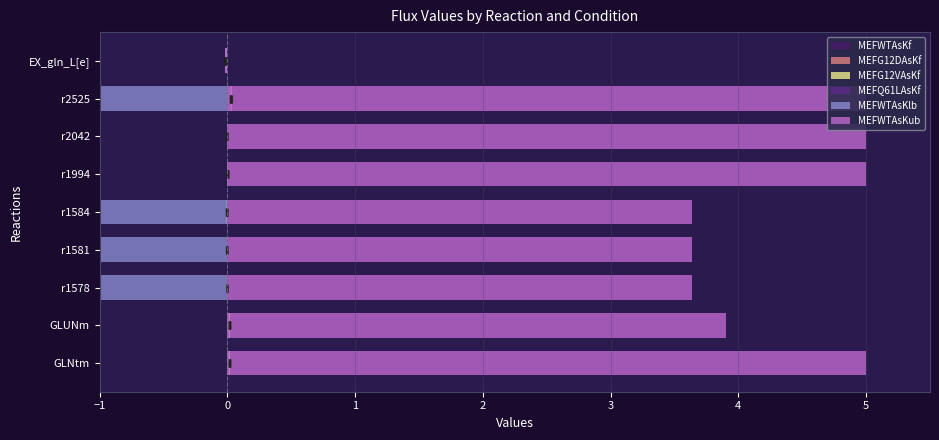

What is the total value across all series at r2525?

0.1